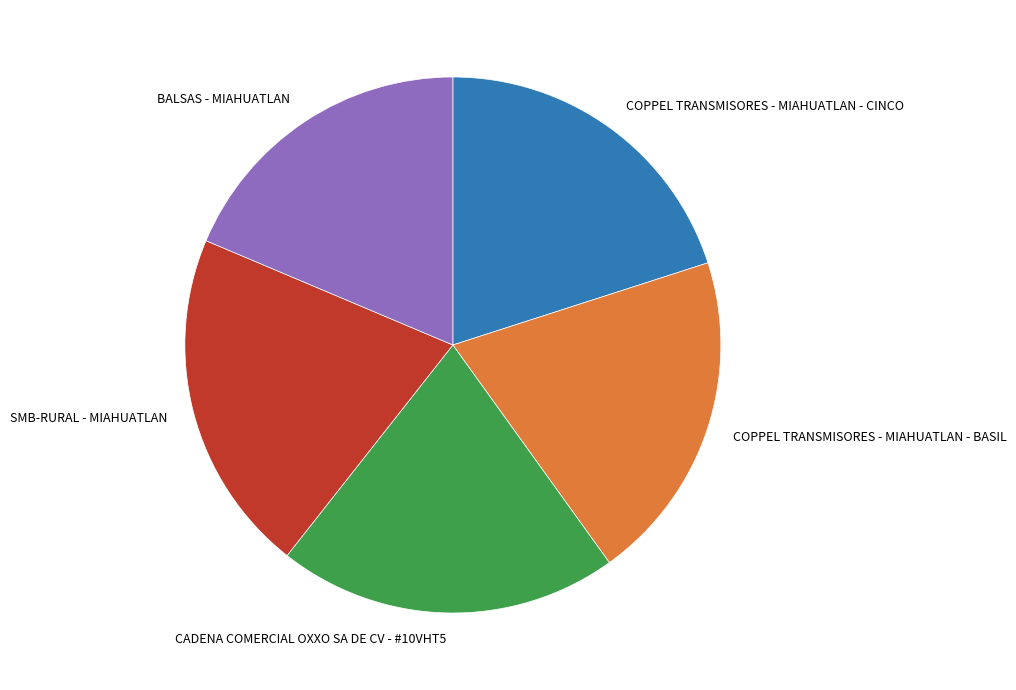

Do CADENA COMERCIAL OXXO SA DE CV - #10VHT5 and SMB-RURAL - MIAHUATLAN together represent more than half of the pie?

No